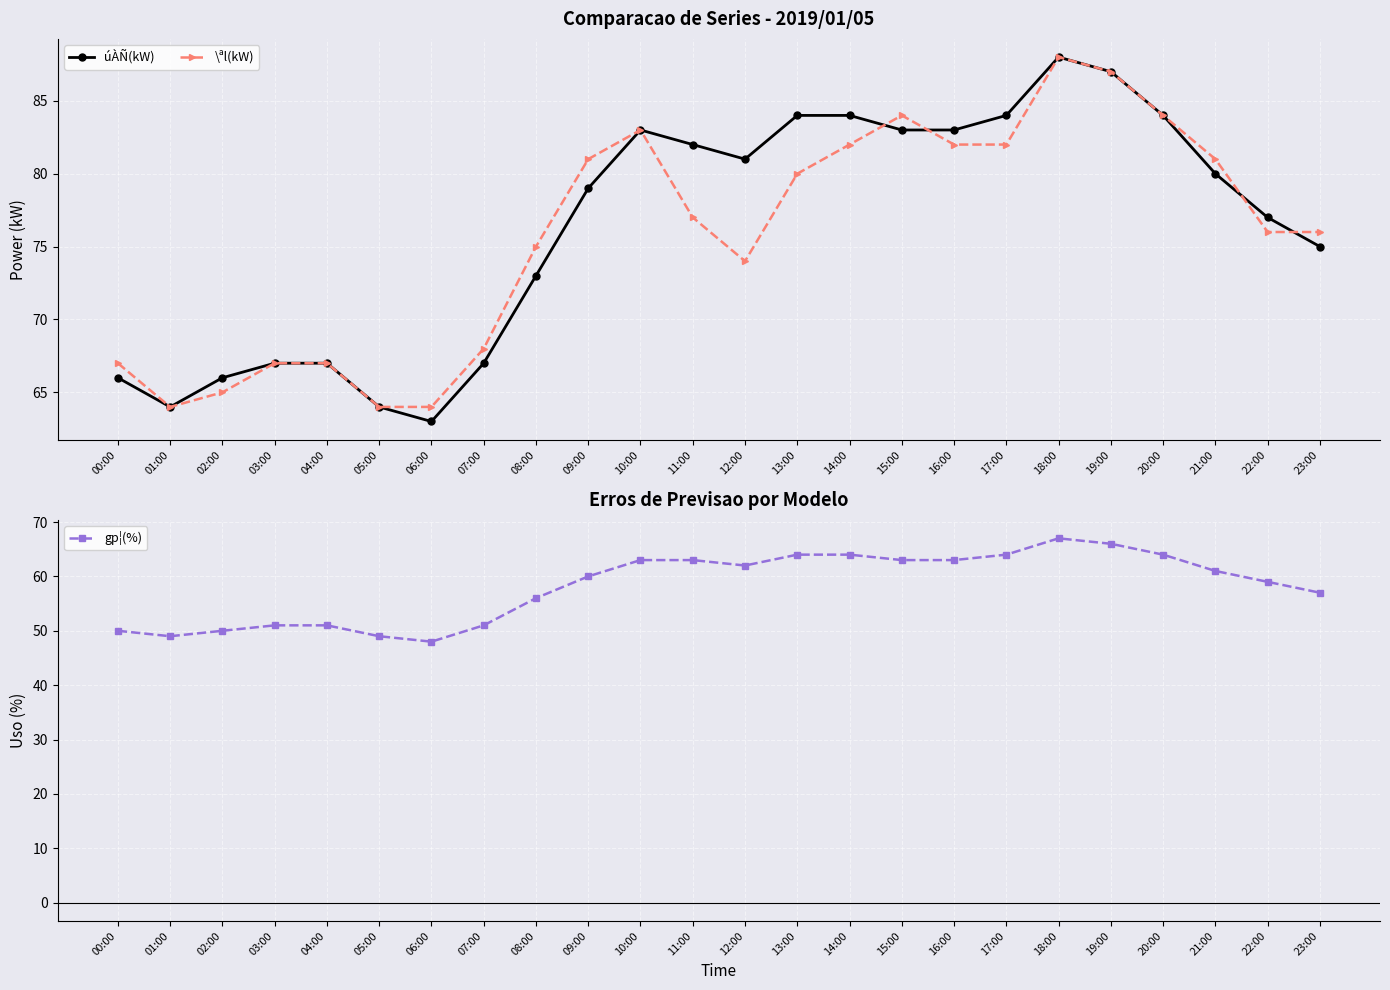

At which category is the sum across all series the highest?

18:00